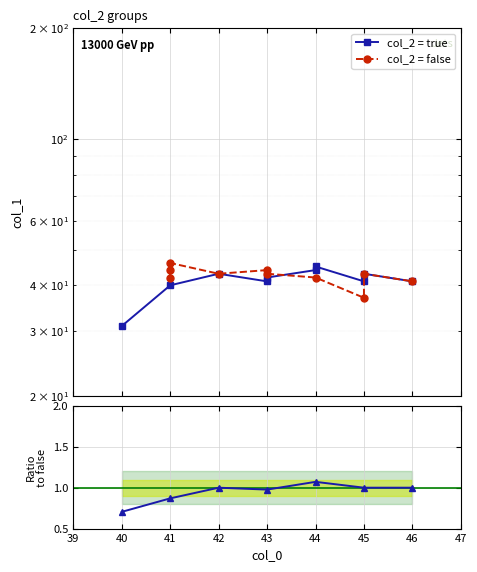

Count the number of data series in this chart.

2